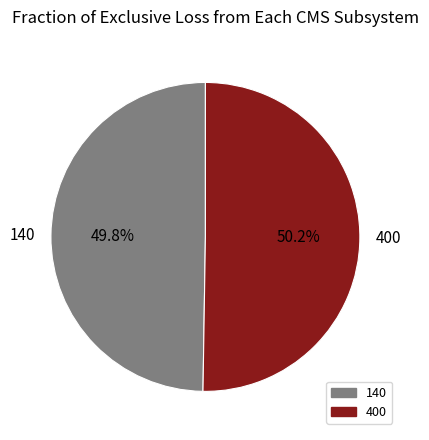

Is it true that 140 is 41% of the pie?

False